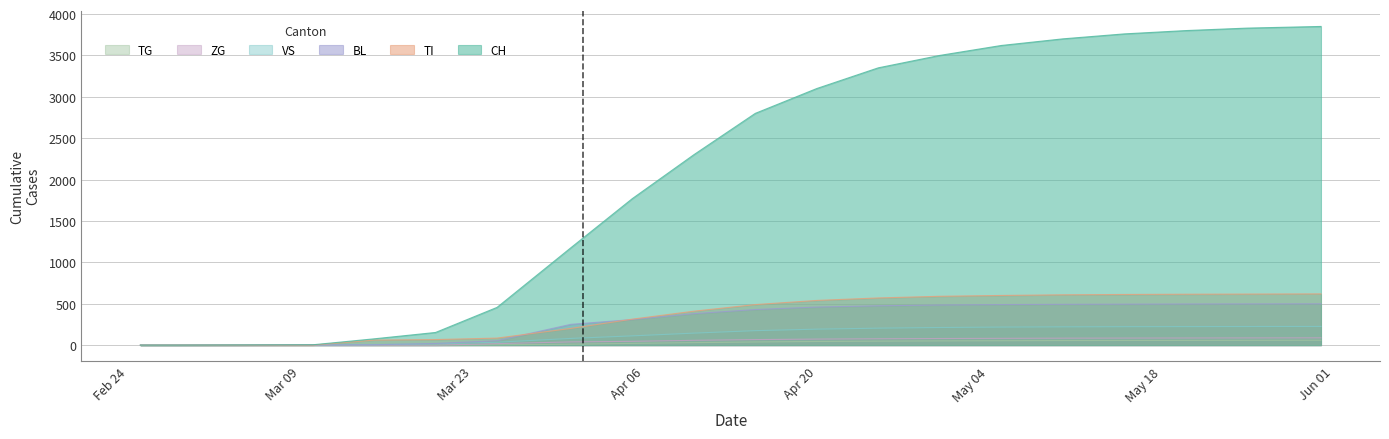

What is the label of the 6th point from the right?

2020-05-05